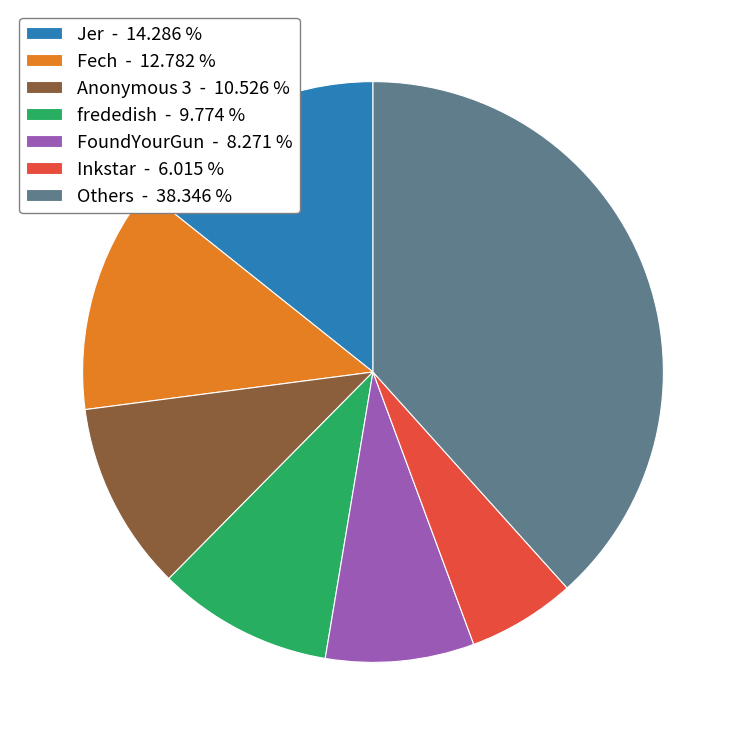

Approximately how many times larger is the value at Jer - 14.286 % compared to FoundYourGun - 8.271 %?

1.7